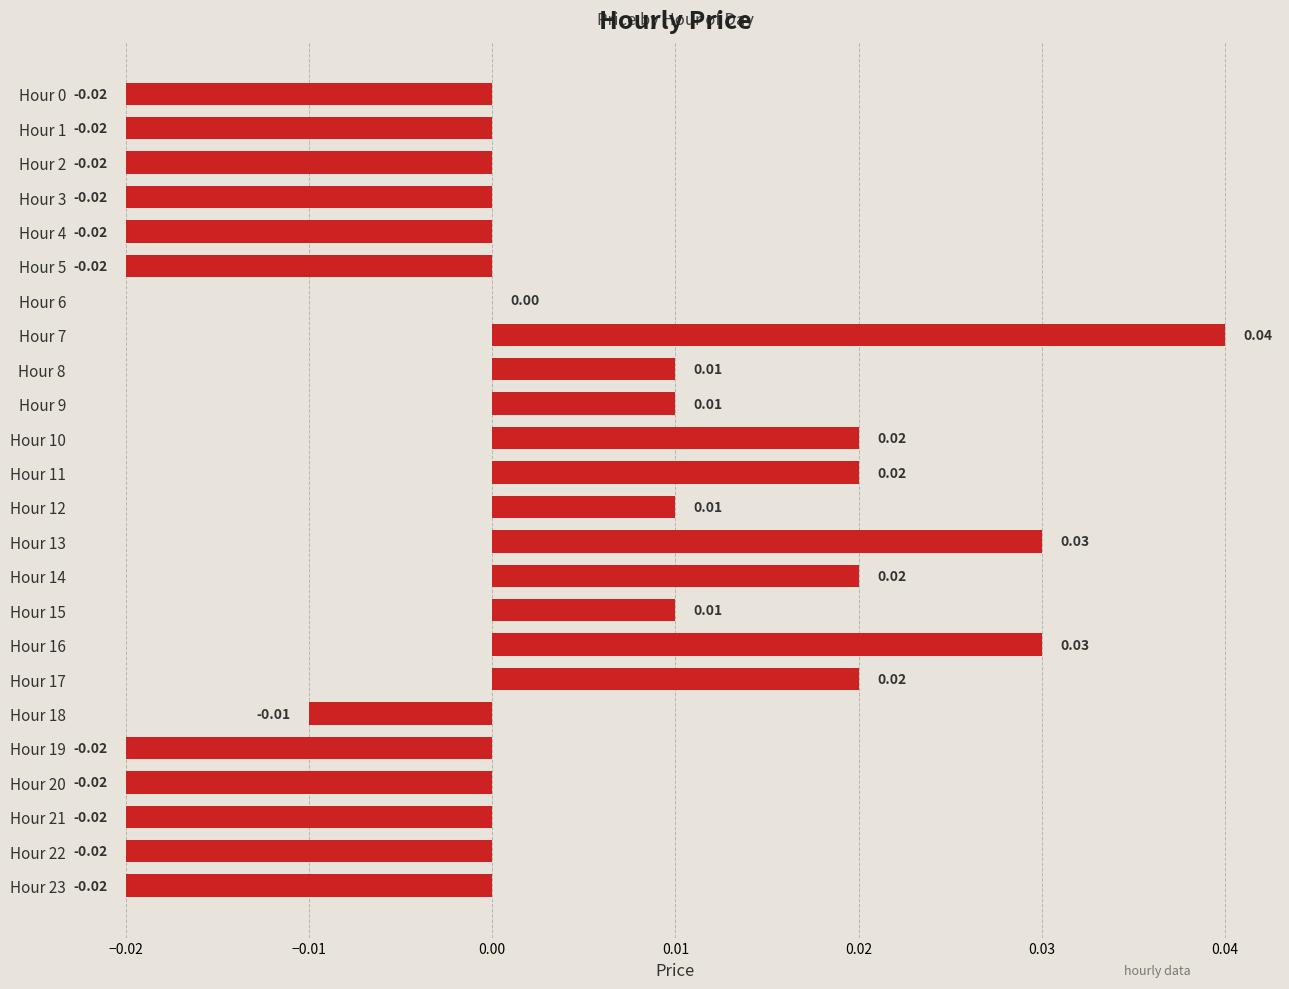

How many series are shown in this chart?

1